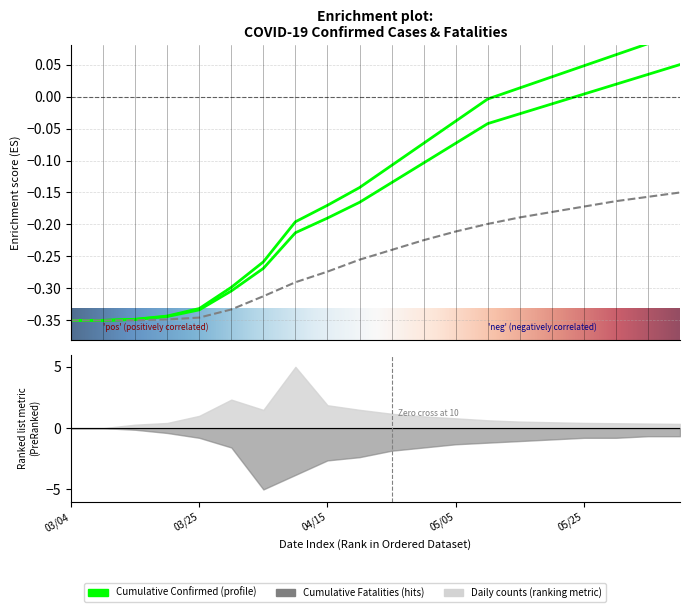

Which series has the largest total across all categories?

Cumulative Confirmed Cases